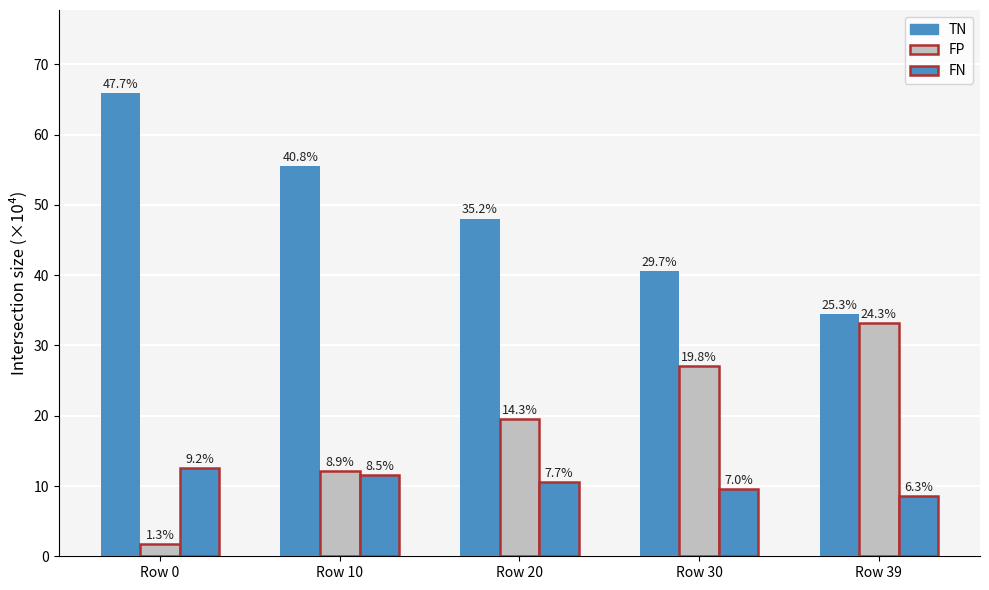

List the labels in order of FP value, largest first.

Row 39, Row 30, Row 20, Row 10, Row 0